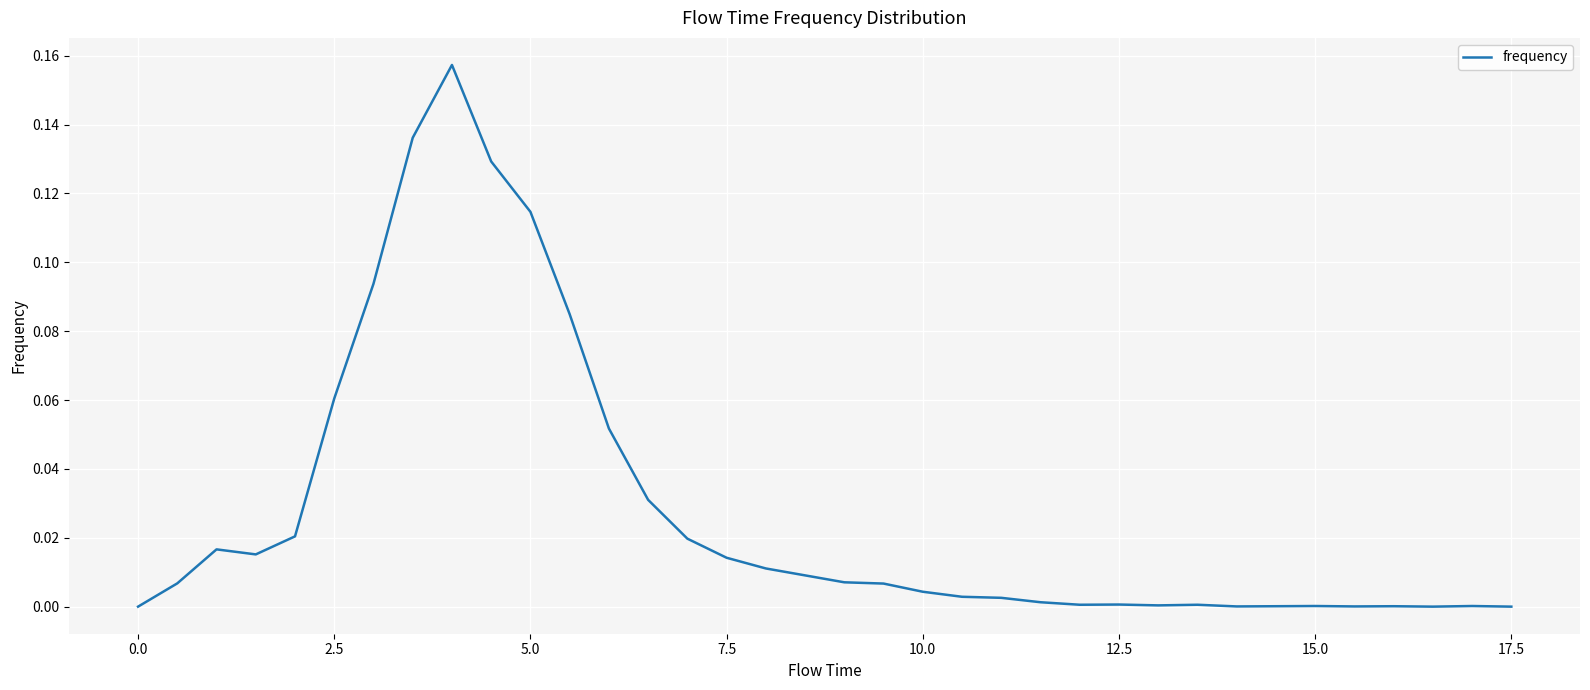

What is the sum of all values?

1.0